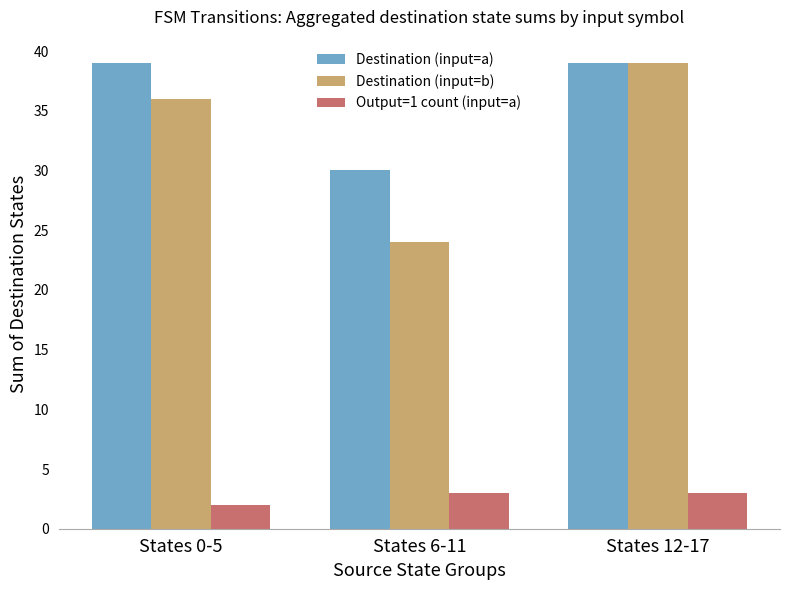

How many groups of bars are there?

3